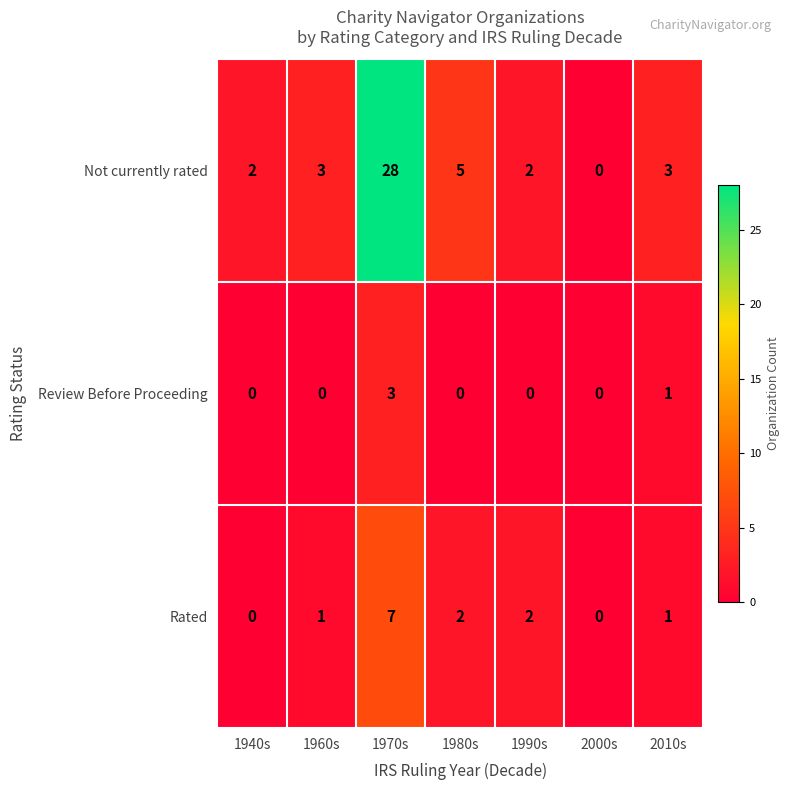

How many Rated values are between 0 and 2?

6